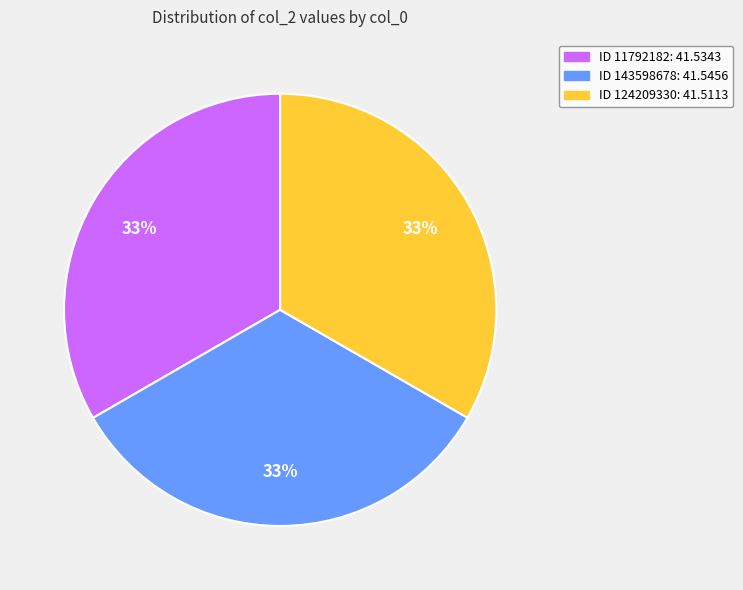

How many segments does this pie chart have?

3